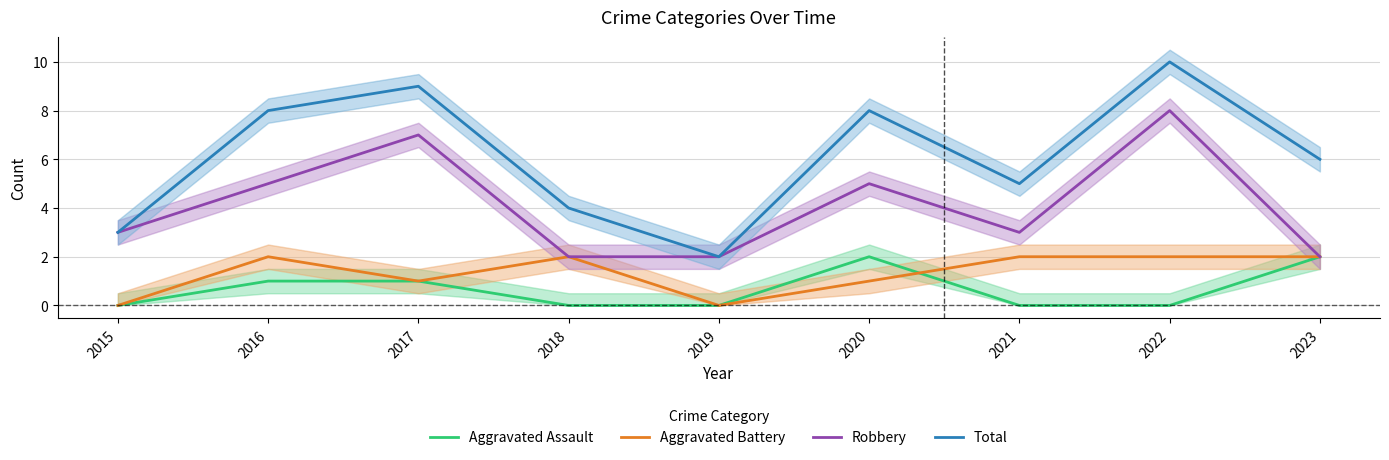

Where is the first local maximum for Aggravated Assault?

2020